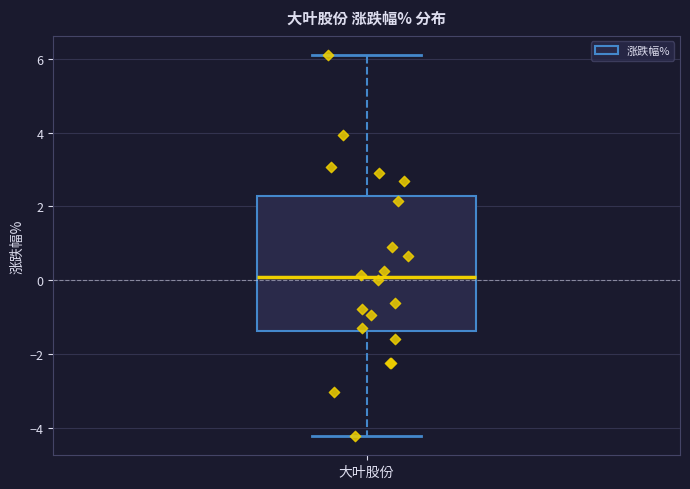

Transcribe this box plot: give where the median line is, the range the box spans, and where the two whiskers end, as read against the y-axis. The values are not printed on the chart, so give them approximately, as read against the axis.

median 0.0, box -1.4 to 2.2, whiskers -4.2 to 6.2